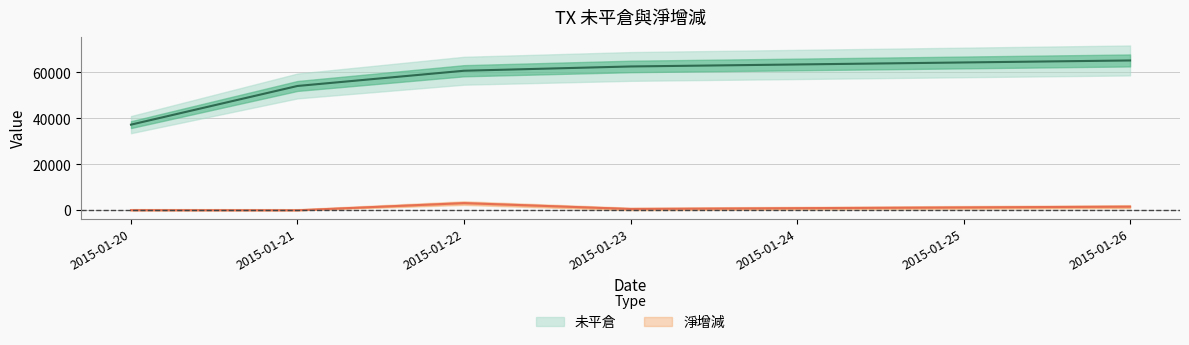

What value does the 淨增減 series have at 2015-01-26, to the nearest 100?

1600